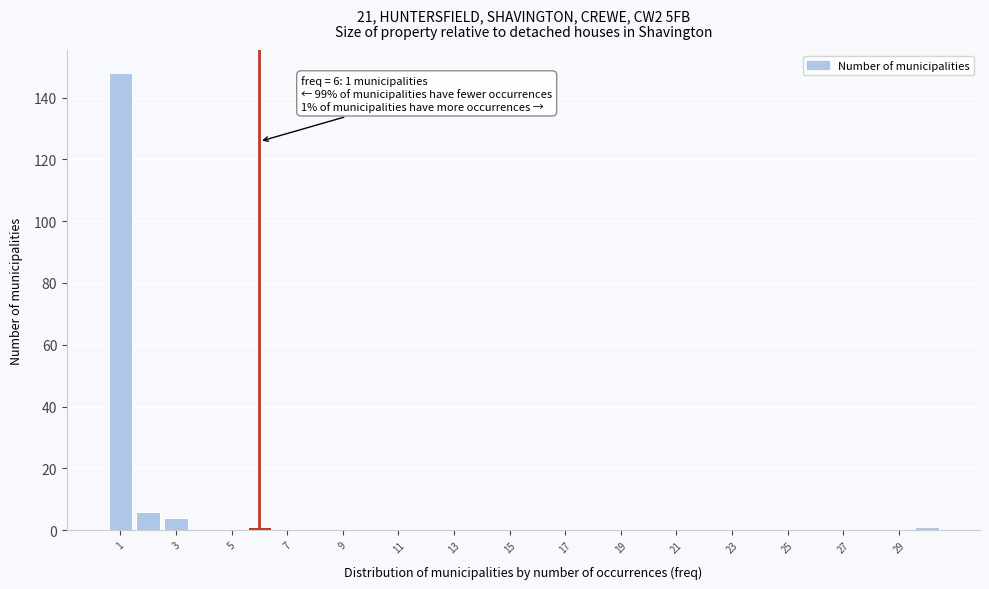

Which range on the x-axis has the tallest bar?

0.5 to 1.5